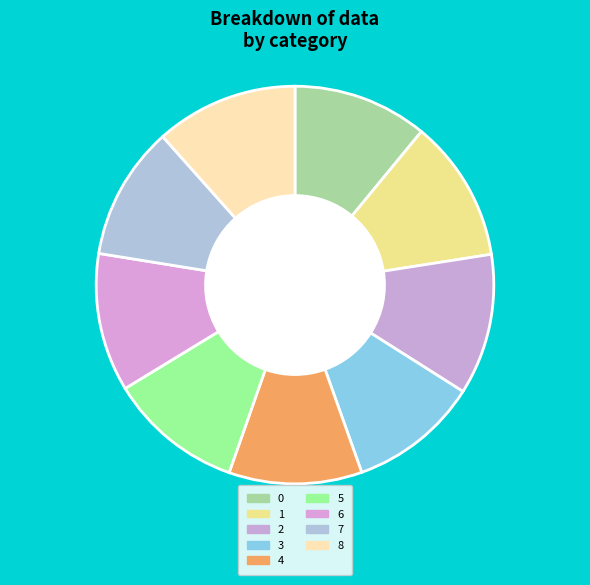

Is there any slice that represents more than half of the pie?

No